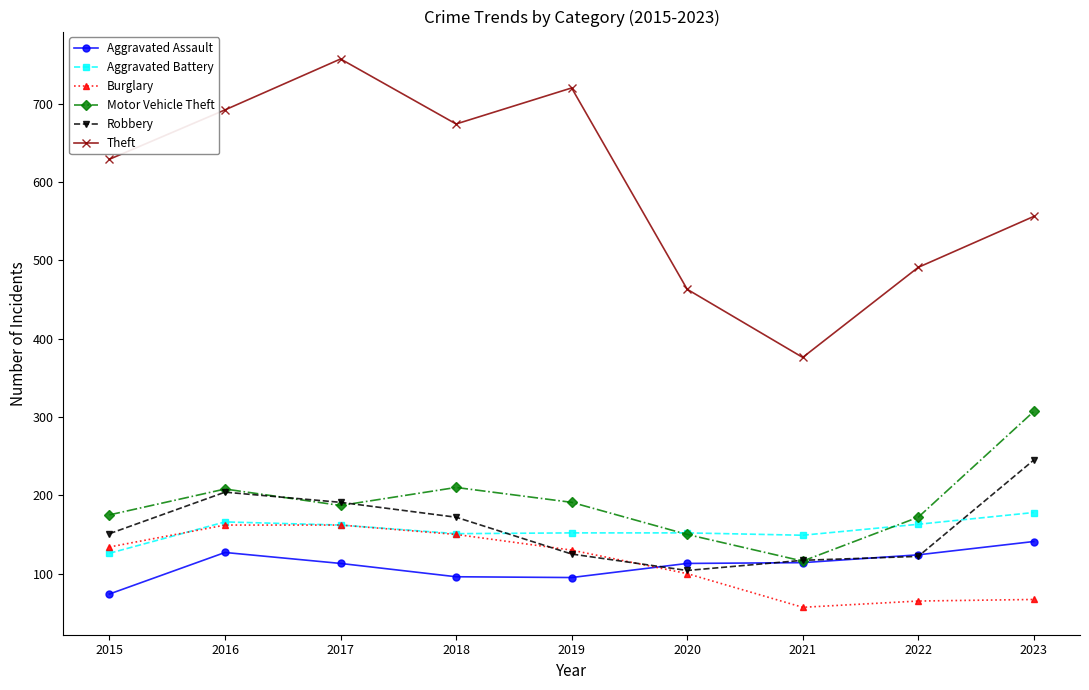

Does the chart have visible grid lines?

No